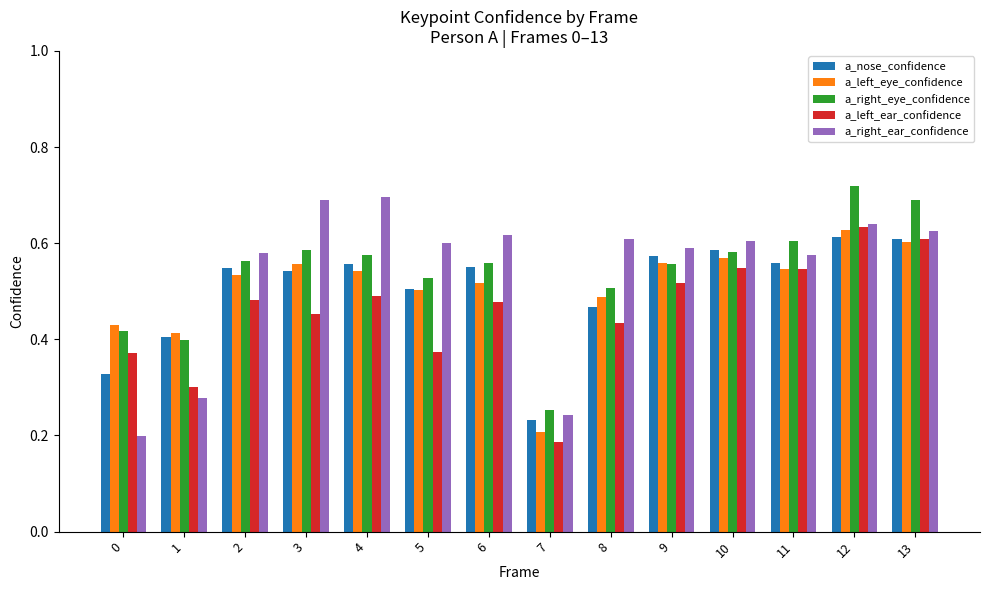

What are all the series names shown in the legend?

a_nose_confidence, a_left_eye_confidence, a_right_eye_confidence, a_left_ear_confidence, a_right_ear_confidence